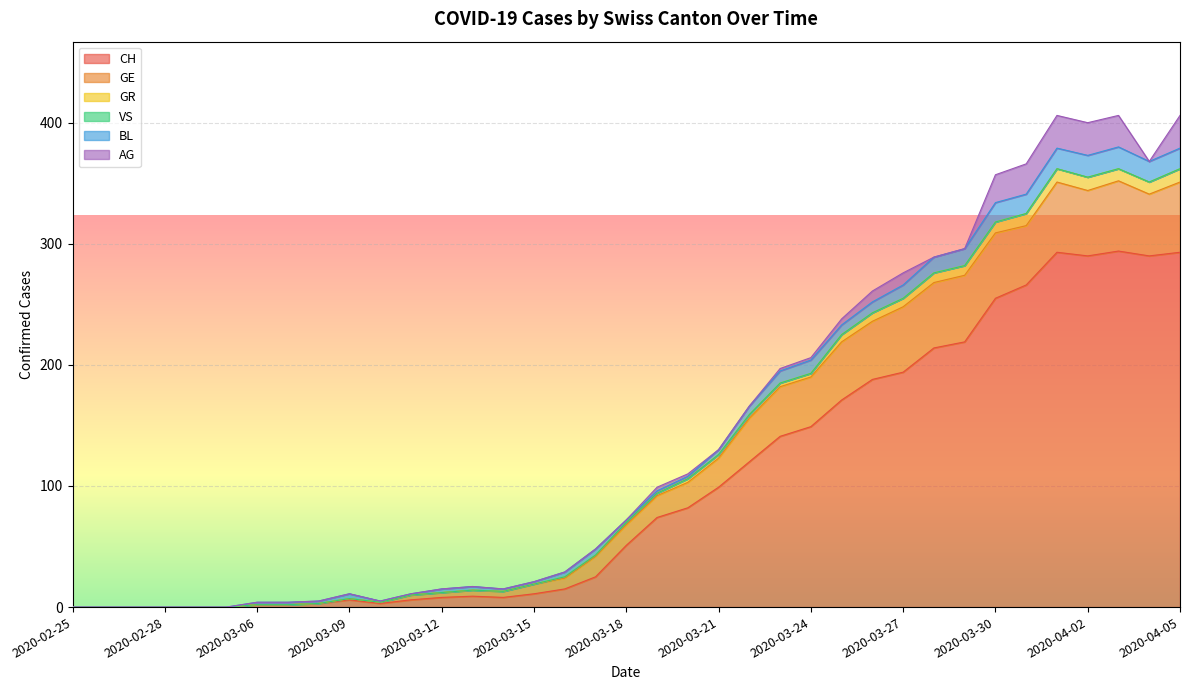

What is the spread (max minus min) of values at 2020-03-11?

6